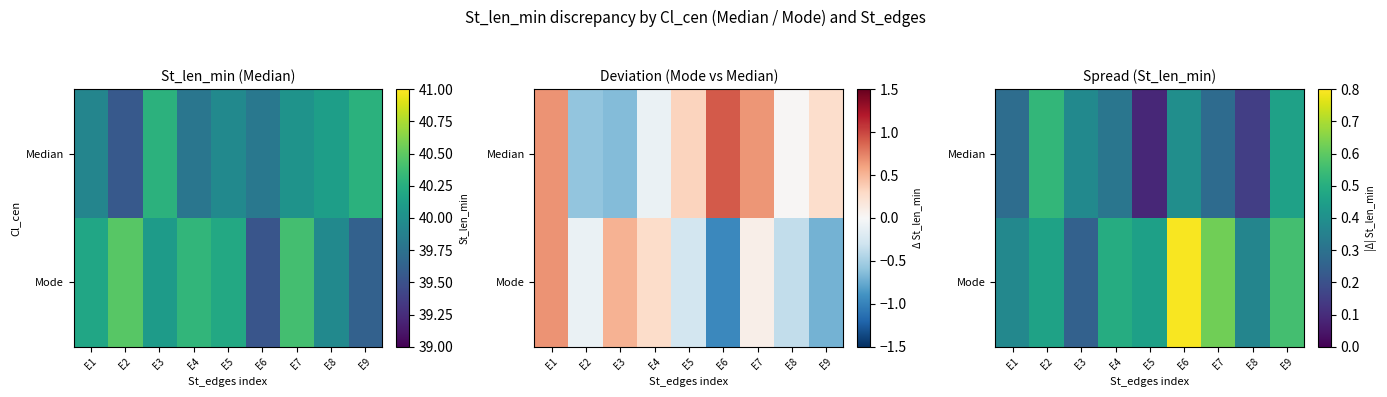

At which category is the sum across all series the highest?

E6